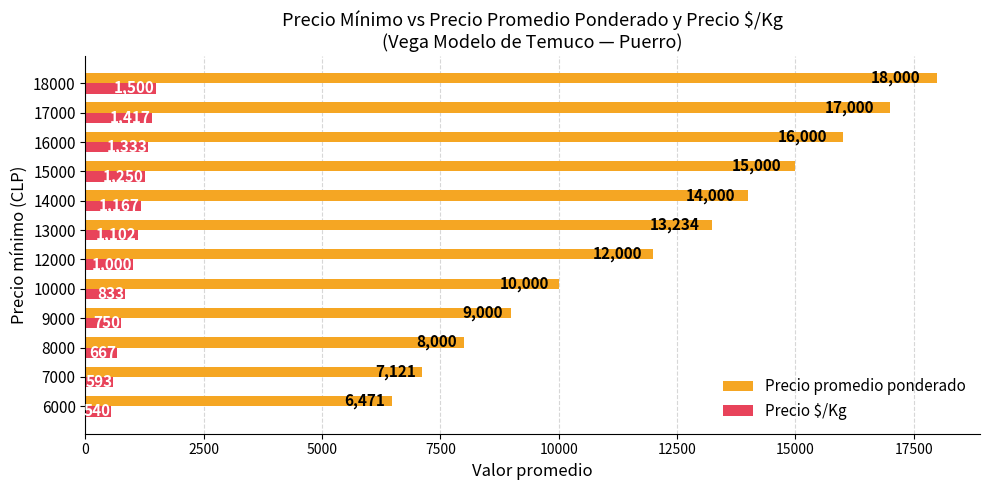

At how many categories does at least one series exceed 8348?

9